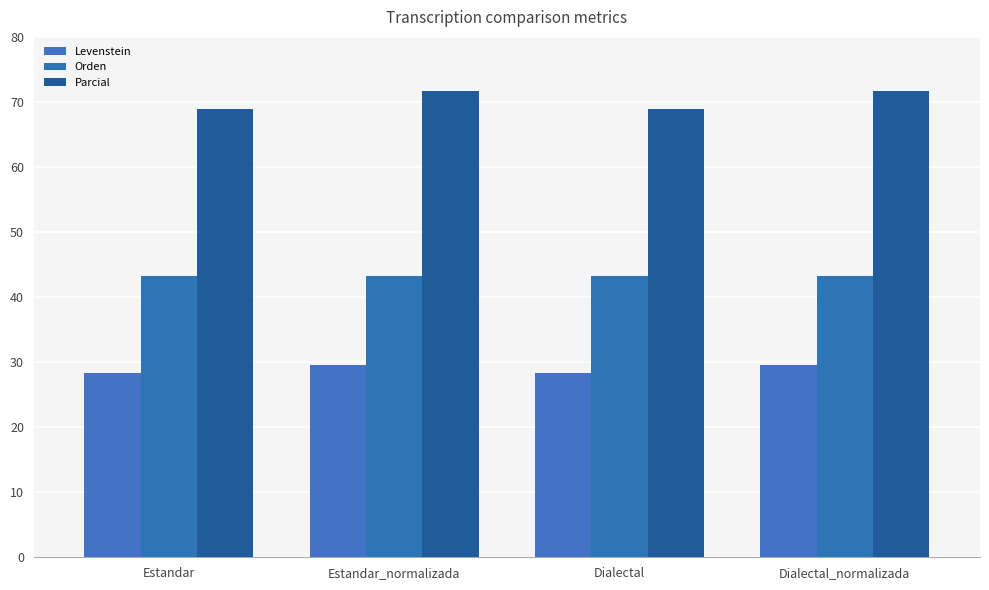

What is the label of the 1st bar from the right?

Dialectal_normalizada